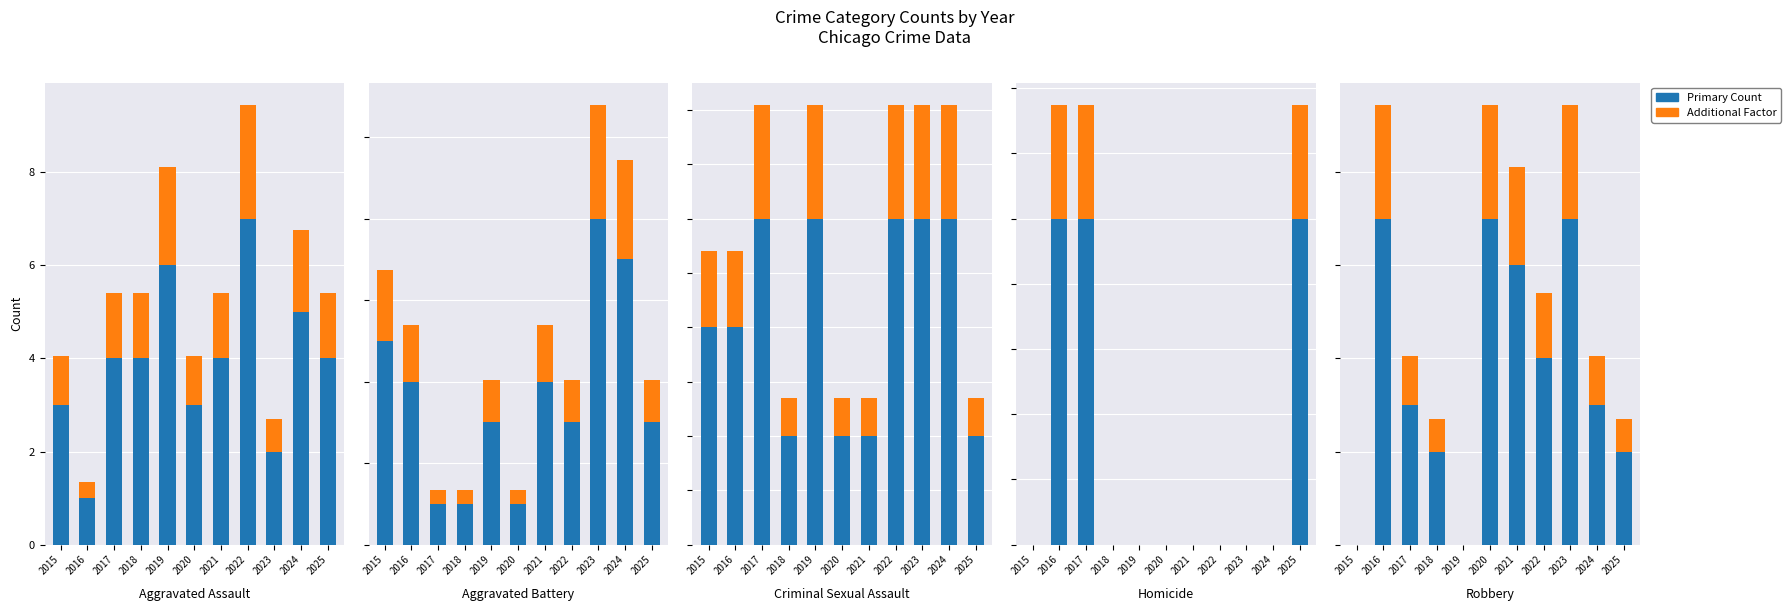

At which label does Robbery first exceed 3?

2016